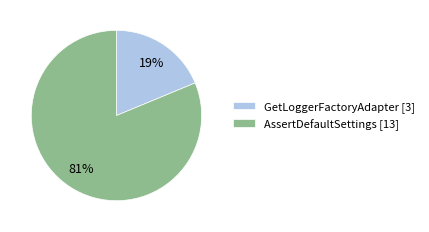

What is the majority slice?

AssertDefaultSettings